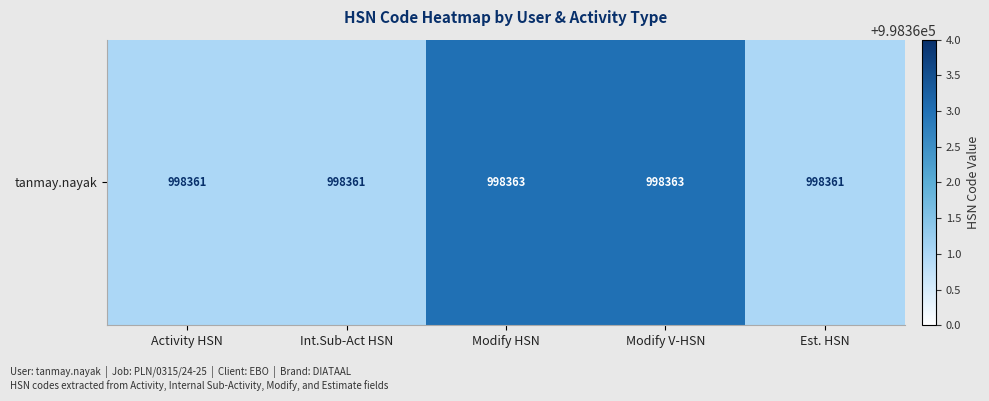

Between Activity HSN and Int.Sub-Act HSN, which is larger?

Activity HSN